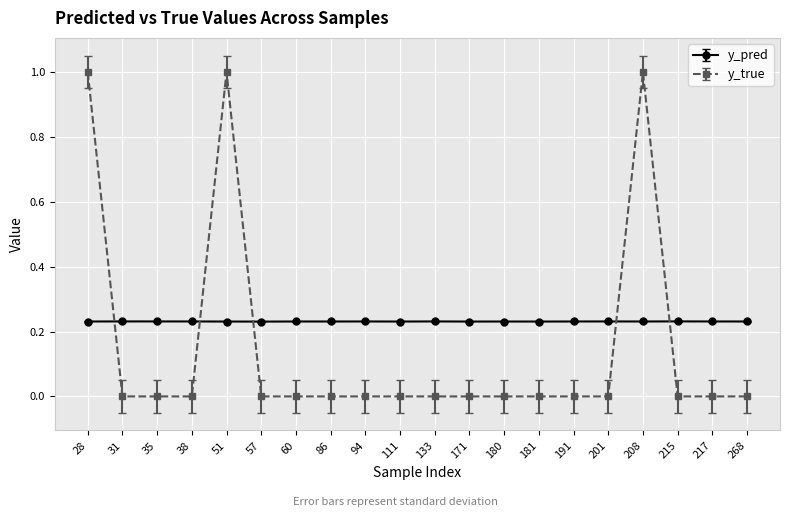

True or false: y_true has more than 0 points higher than both neighbors.

True